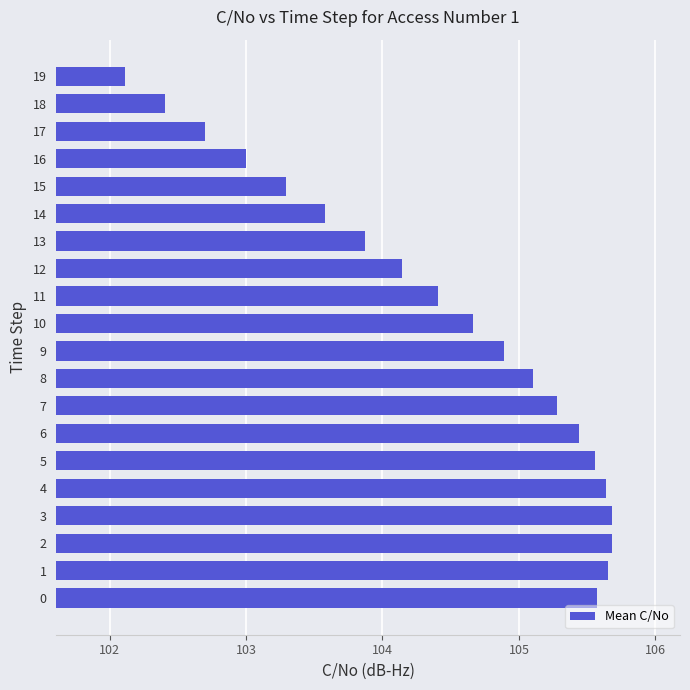

How many categories are shown in the chart?

20